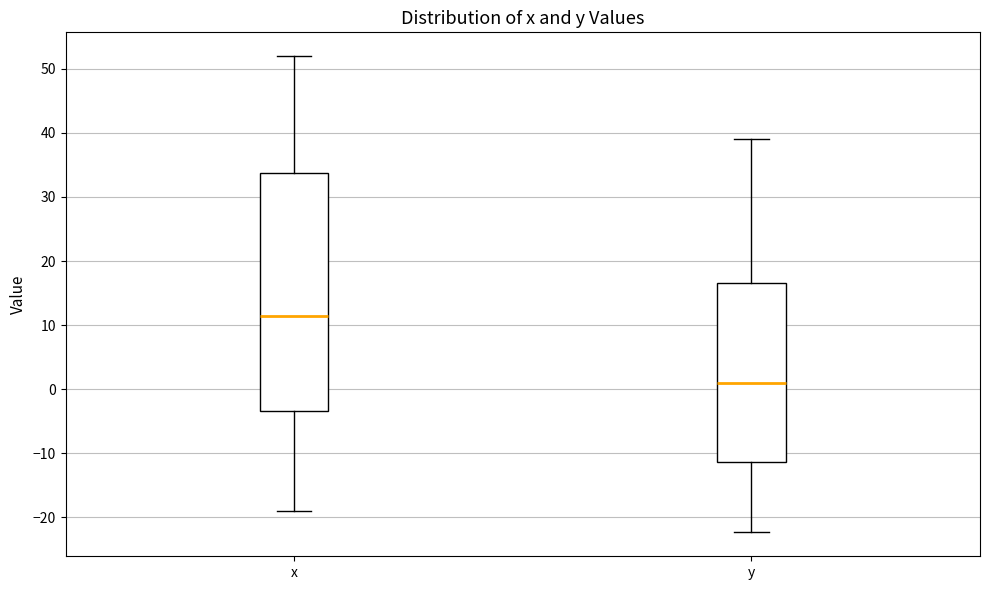

Which box has the lowest median line?

y